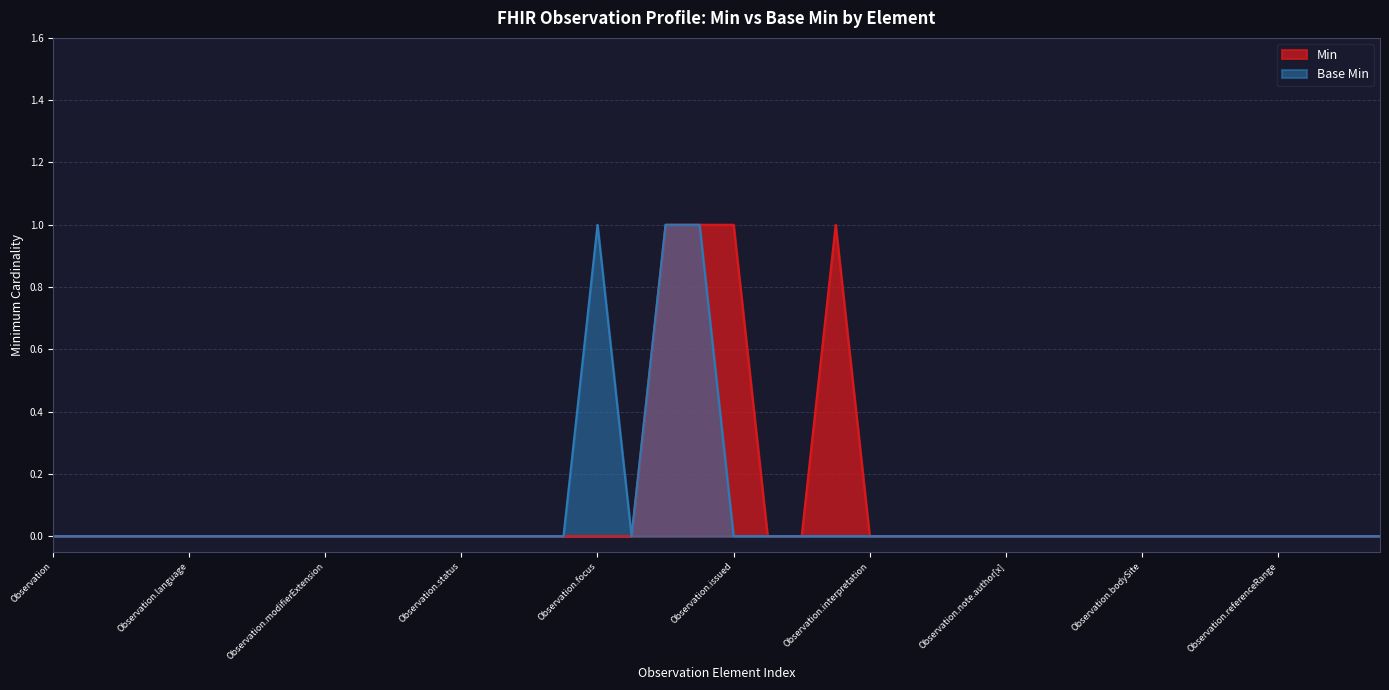

Count the number of categories in the chart.

40